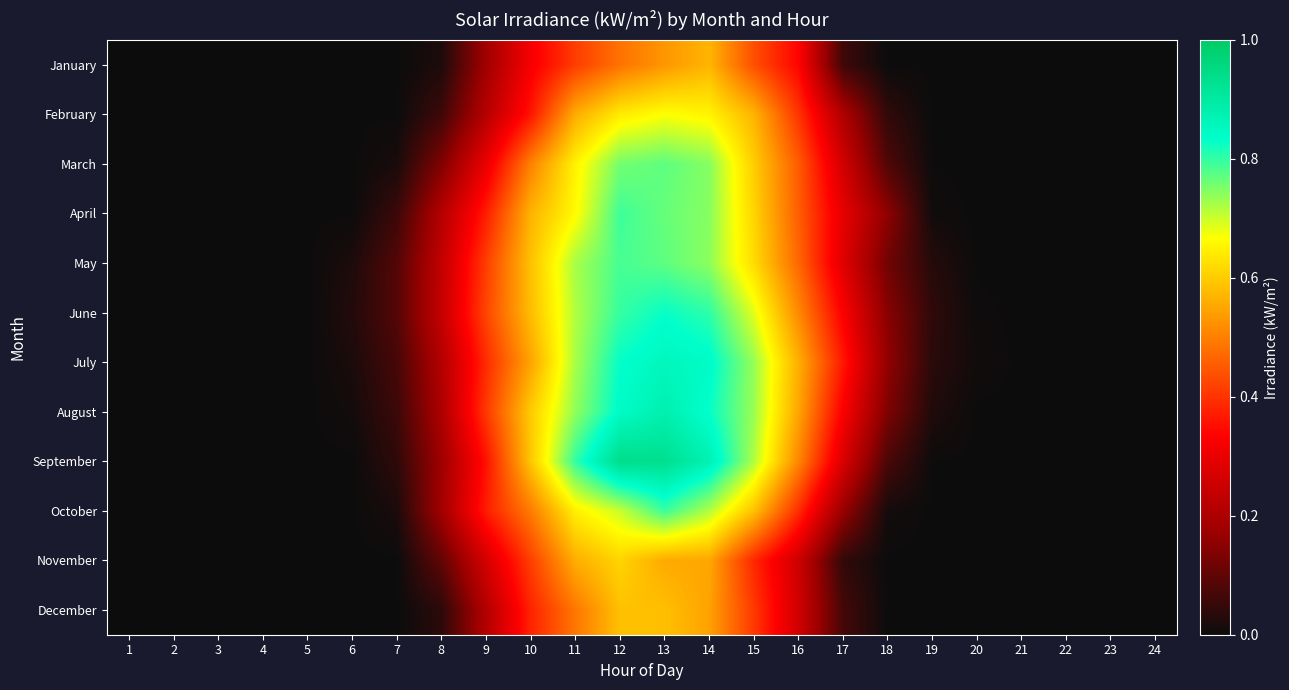

Reading left to right, extract all data points from this chart.

January: 1=0.0	2=0.0	3=0.0	4=0.0	5=0.0	6=0.0	7=0.0	8=0.0	9=0.2	10=0.3	11=0.4	12=0.5	13=0.5	14=0.6	15=0.4	16=0.3	17=0.1	18=0.0	19=0.0	20=0.0	21=0.0	22=0.0	23=0.0	24=0.0
February: 1=0.0	2=0.0	3=0.0	4=0.0	5=0.0	6=0.0	7=0.0	8=0.1	9=0.2	10=0.4	11=0.6	12=0.6	13=0.7	14=0.7	15=0.6	16=0.4	17=0.2	18=0.0	19=0.0	20=0.0	21=0.0	22=0.0	23=0.0	24=0.0
March: 1=0.0	2=0.0	3=0.0	4=0.0	5=0.0	6=0.0	7=0.0	8=0.1	9=0.3	10=0.5	11=0.7	12=0.8	13=0.8	14=0.7	15=0.6	16=0.5	17=0.3	18=0.1	19=0.0	20=0.0	21=0.0	22=0.0	23=0.0	24=0.0
April: 1=0.0	2=0.0	3=0.0	4=0.0	5=0.0	6=0.0	7=0.1	8=0.2	9=0.4	10=0.6	11=0.7	12=0.8	13=0.8	14=0.7	15=0.6	16=0.5	17=0.3	18=0.2	19=0.0	20=0.0	21=0.0	22=0.0	23=0.0	24=0.0
May: 1=0.0	2=0.0	3=0.0	4=0.0	5=0.0	6=0.0	7=0.1	8=0.2	9=0.4	10=0.6	11=0.7	12=0.8	13=0.8	14=0.7	15=0.6	16=0.5	17=0.3	18=0.1	19=0.0	20=0.0	21=0.0	22=0.0	23=0.0	24=0.0
June: 1=0.0	2=0.0	3=0.0	4=0.0	5=0.0	6=0.0	7=0.1	8=0.2	9=0.4	10=0.6	11=0.7	12=0.8	13=0.8	14=0.8	15=0.7	16=0.5	17=0.3	18=0.1	19=0.0	20=0.0	21=0.0	22=0.0	23=0.0	24=0.0
July: 1=0.0	2=0.0	3=0.0	4=0.0	5=0.0	6=0.0	7=0.1	8=0.2	9=0.4	10=0.5	11=0.7	12=0.8	13=0.9	14=0.8	15=0.7	16=0.6	17=0.4	18=0.2	19=0.0	20=0.0	21=0.0	22=0.0	23=0.0	24=0.0
August: 1=0.0	2=0.0	3=0.0	4=0.0	5=0.0	6=0.0	7=0.1	8=0.2	9=0.4	10=0.6	11=0.7	12=0.8	13=0.9	14=0.8	15=0.7	16=0.5	17=0.3	18=0.1	19=0.0	20=0.0	21=0.0	22=0.0	23=0.0	24=0.0
September: 1=0.0	2=0.0	3=0.0	4=0.0	5=0.0	6=0.0	7=0.0	8=0.2	9=0.4	10=0.6	11=0.8	12=0.9	13=0.9	14=0.9	15=0.7	16=0.5	17=0.3	18=0.1	19=0.0	20=0.0	21=0.0	22=0.0	23=0.0	24=0.0
October: 1=0.0	2=0.0	3=0.0	4=0.0	5=0.0	6=0.0	7=0.0	8=0.2	9=0.4	10=0.5	11=0.6	12=0.7	13=0.8	14=0.7	15=0.6	16=0.4	17=0.2	18=0.0	19=0.0	20=0.0	21=0.0	22=0.0	23=0.0	24=0.0
November: 1=0.0	2=0.0	3=0.0	4=0.0	5=0.0	6=0.0	7=0.0	8=0.1	9=0.3	10=0.4	11=0.6	12=0.6	13=0.6	14=0.6	15=0.4	16=0.3	17=0.0	18=0.0	19=0.0	20=0.0	21=0.0	22=0.0	23=0.0	24=0.0
December: 1=0.0	2=0.0	3=0.0	4=0.0	5=0.0	6=0.0	7=0.0	8=0.0	9=0.2	10=0.4	11=0.5	12=0.6	13=0.6	14=0.5	15=0.4	16=0.3	17=0.1	18=0.0	19=0.0	20=0.0	21=0.0	22=0.0	23=0.0	24=0.0